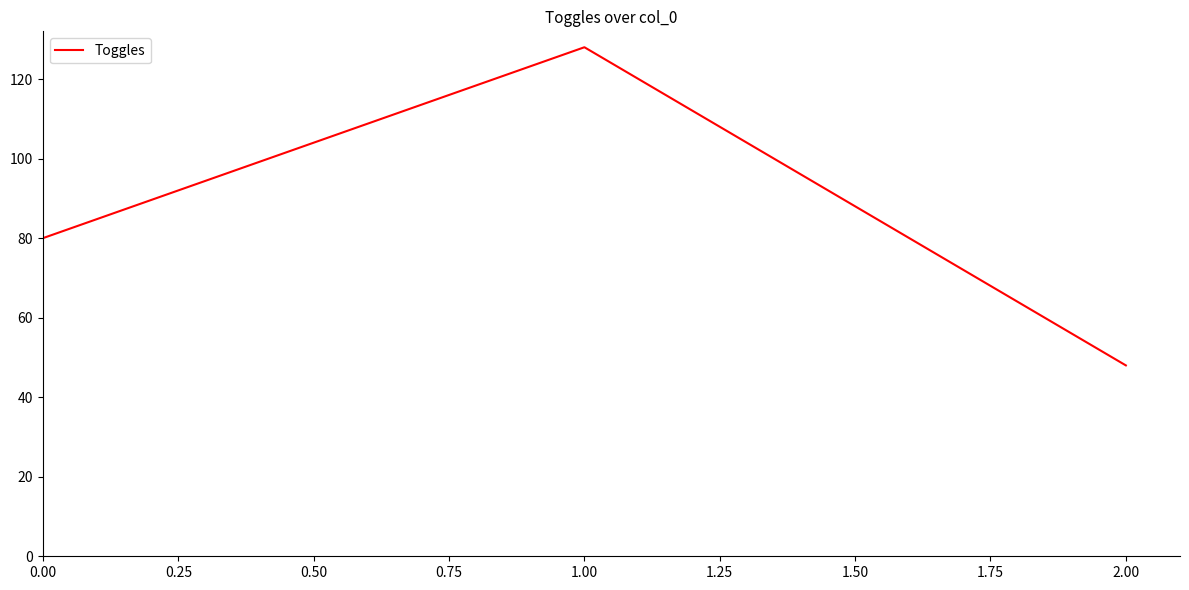

What is the greatest value displayed?

128